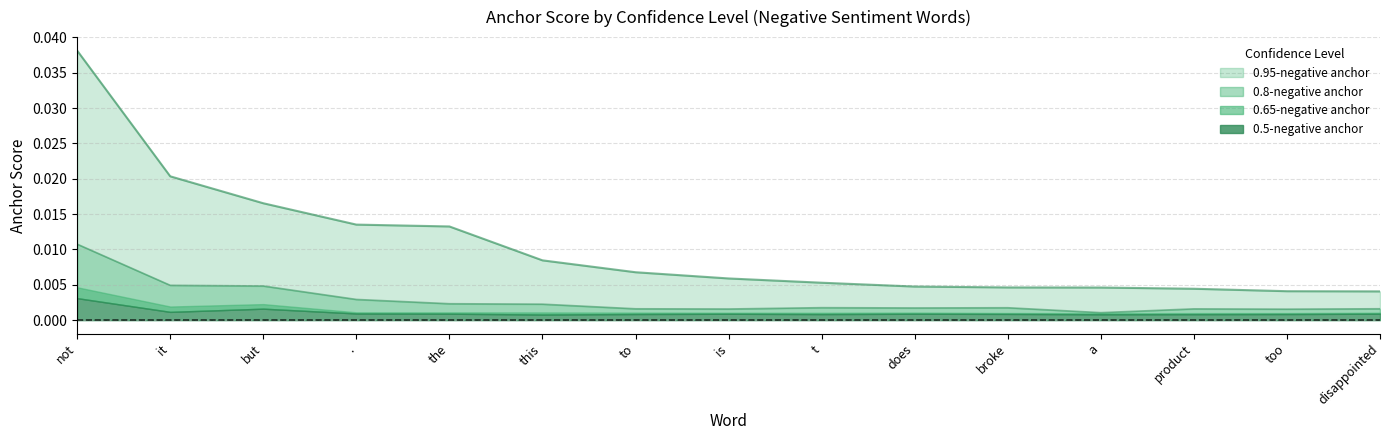

Where is the first local maximum for 0.5-negative anchor?

but